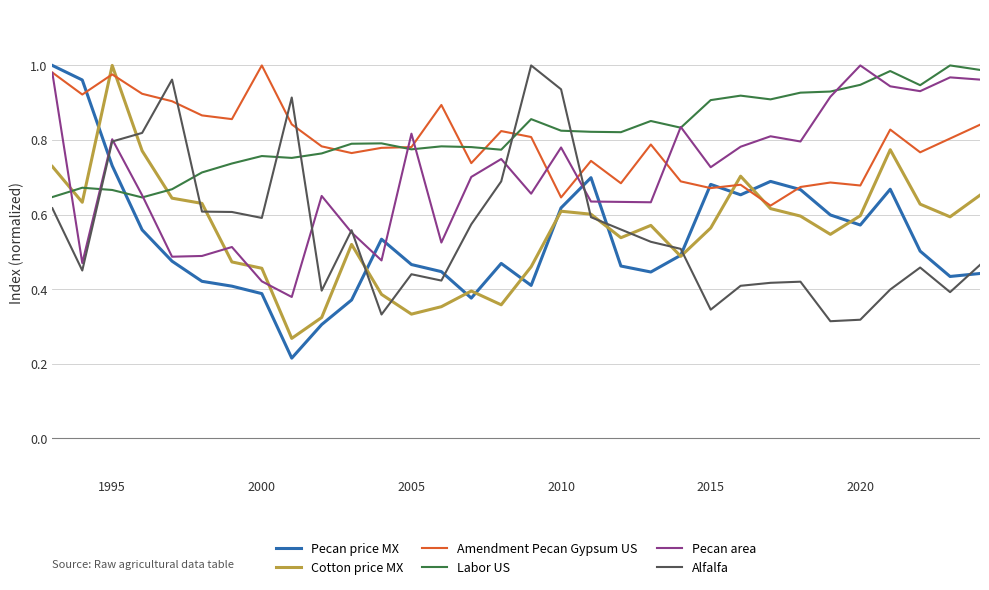

Which series has the largest range (max minus min)?

Pecan price MX